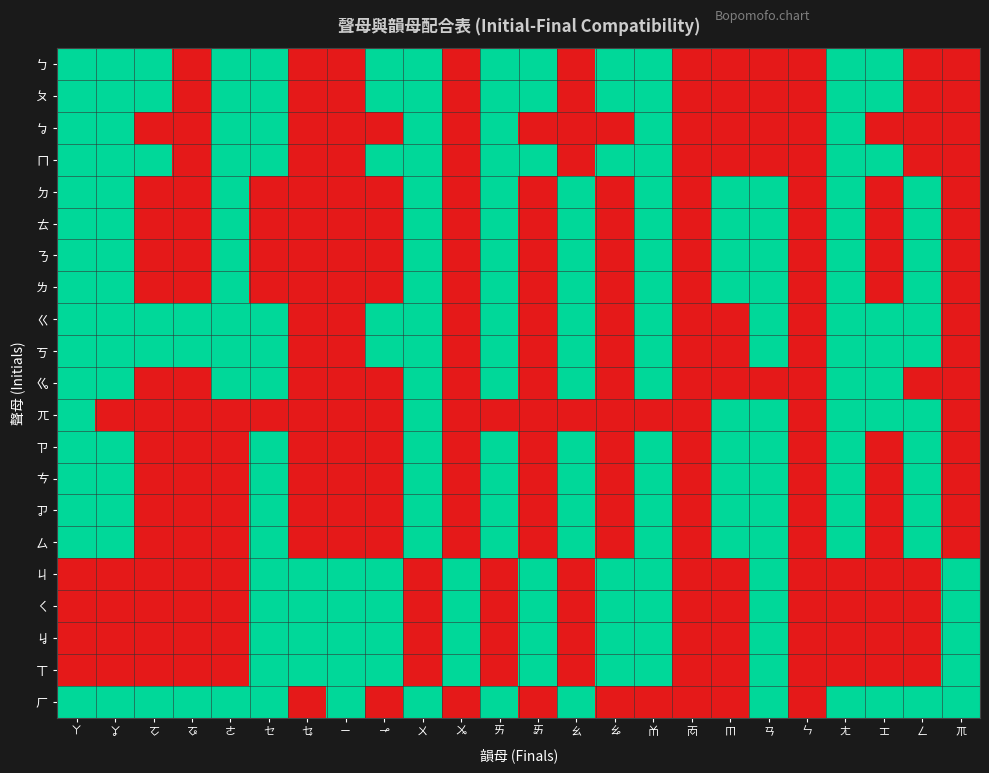

What is the total value across all series at ㆤ?

16